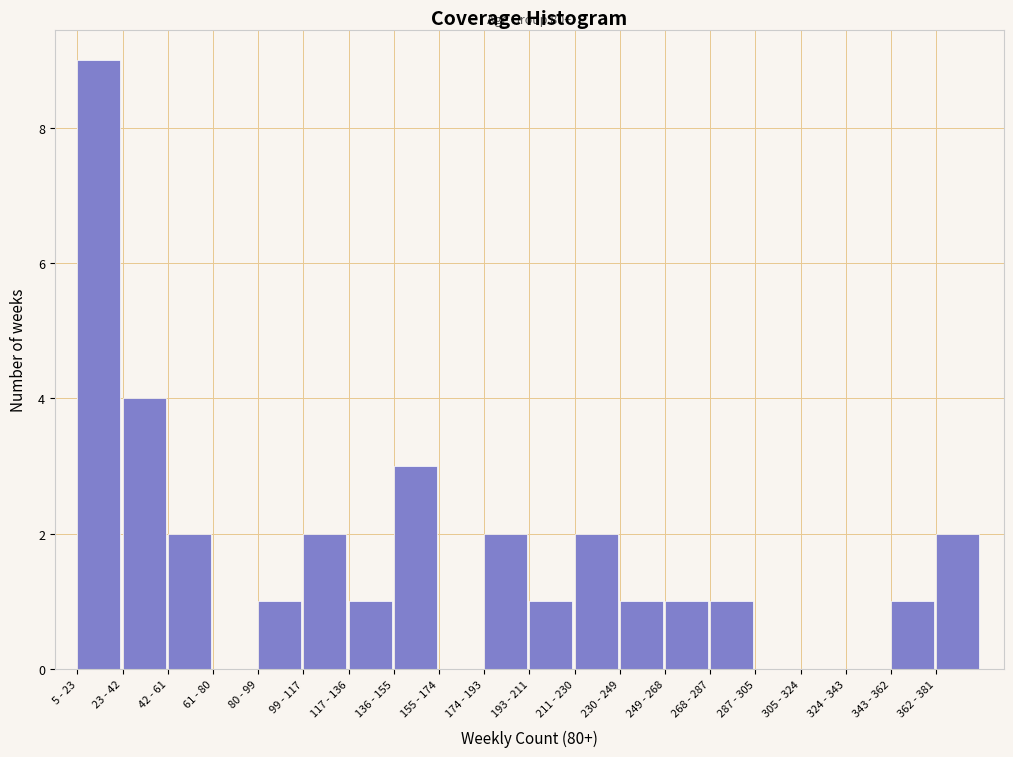

Reading right to left, extract all data points from this chart.

362 - 381=2	343 - 362=1	324 - 343=0	305 - 324=0	287 - 305=0	268 - 287=1	249 - 268=1	230 - 249=1	211 - 230=2	193 - 211=1	174 - 193=2	155 - 174=0	136 - 155=3	117 - 136=1	99 - 117=2	80 - 99=1	61 - 80=0	42 - 61=2	23 - 42=4	5 - 23=9